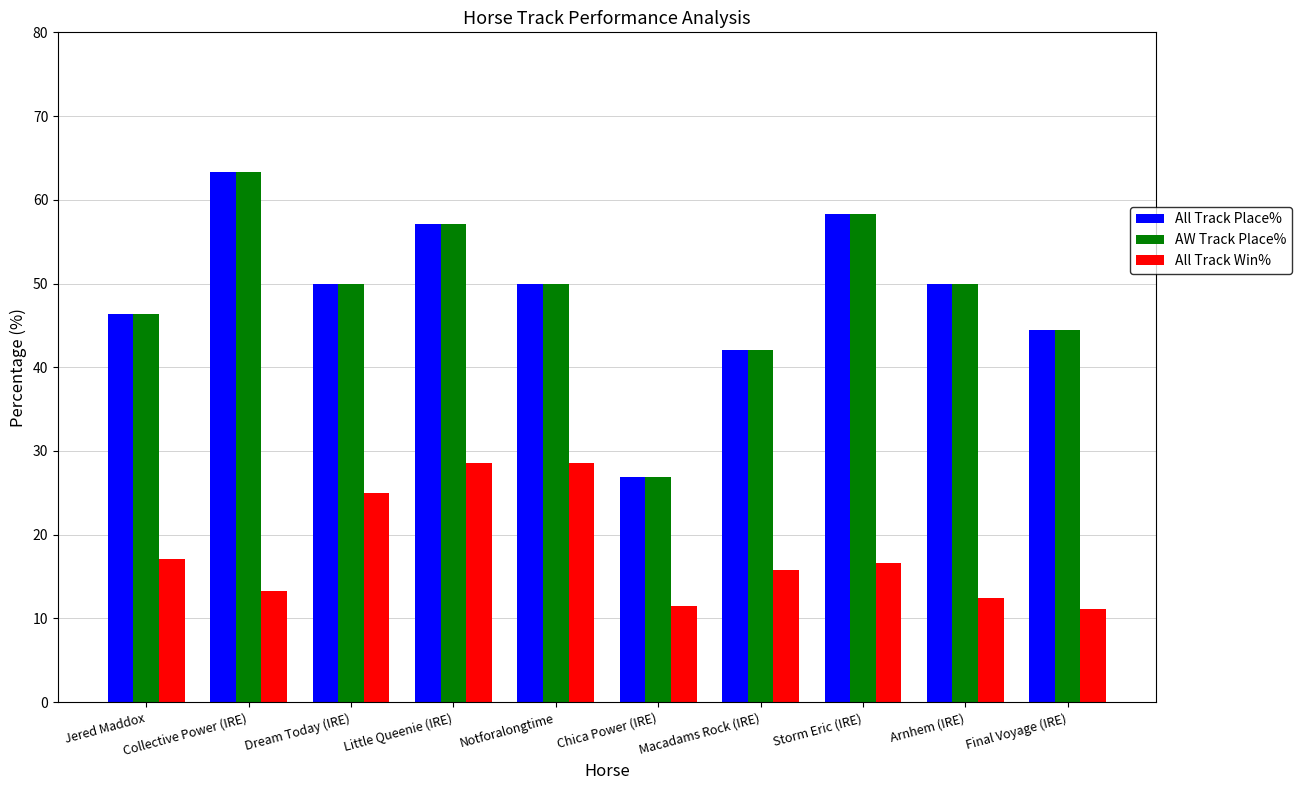

What is the difference between the highest and lowest values at Chica Power (IRE)?

15.4